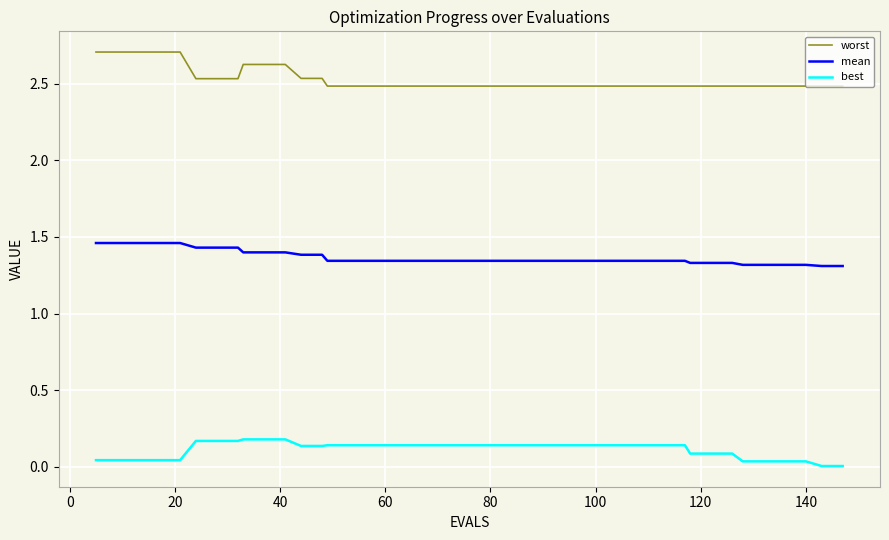

Does the chart display data point markers on the line(s)?

No